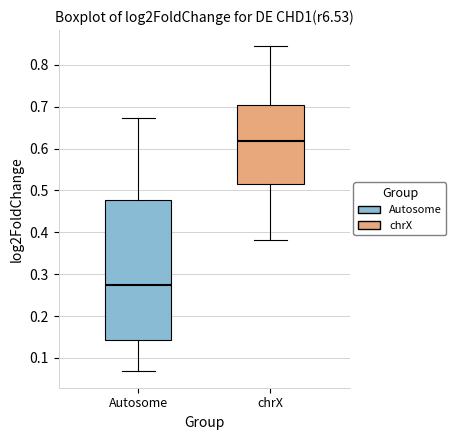

Which box is the tallest, from its lower edge to its upper edge?

Autosome